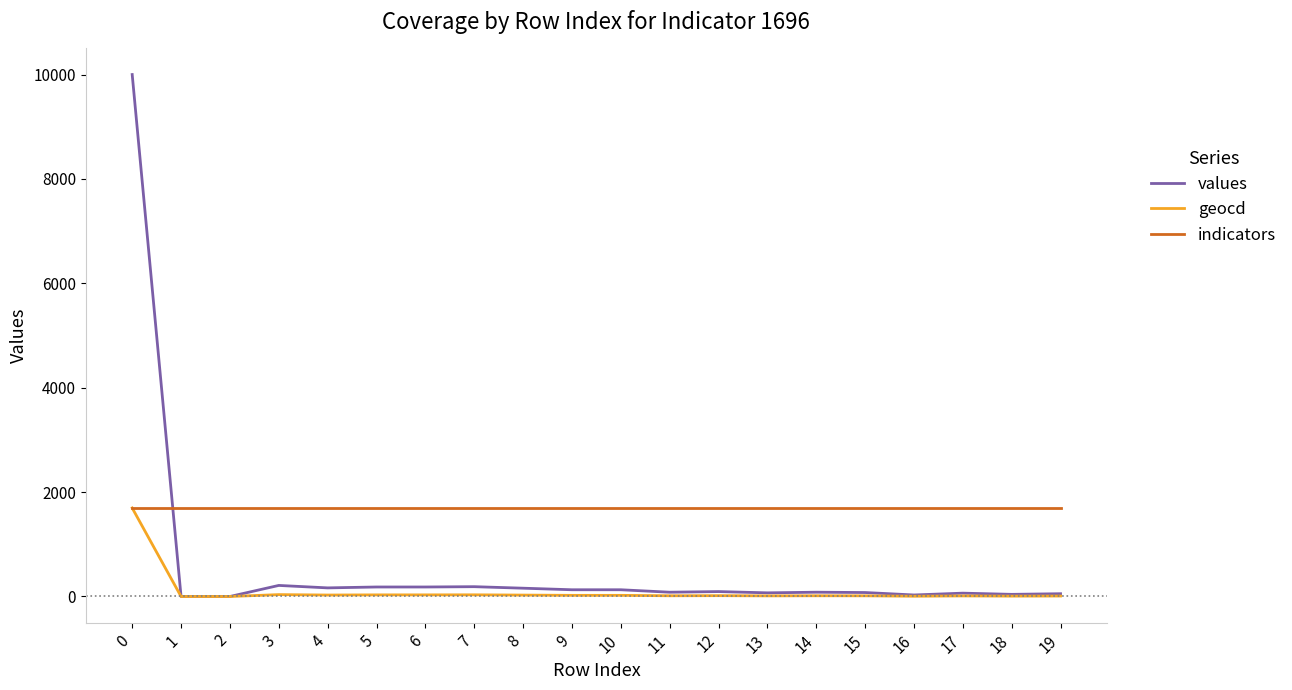

The value of geocd at 1 is -670. True or false?

False